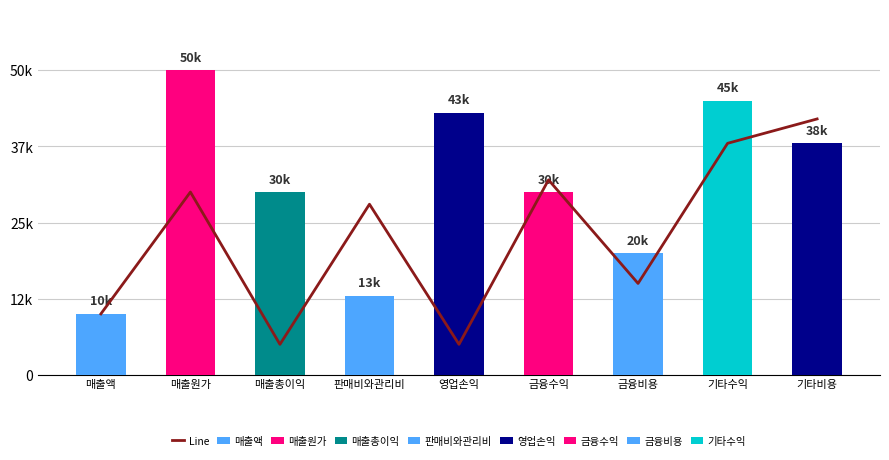

What is the approximate value at 영업손익?

5000